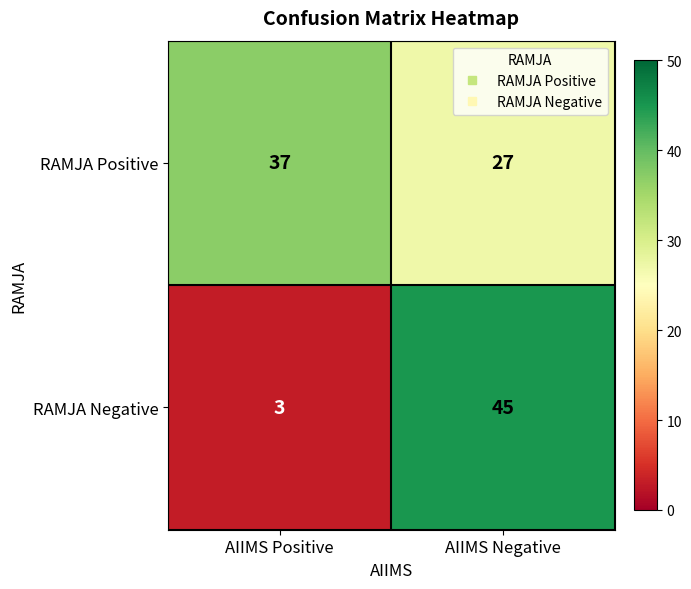

What is the total value across all series at AIIMS Positive?

40